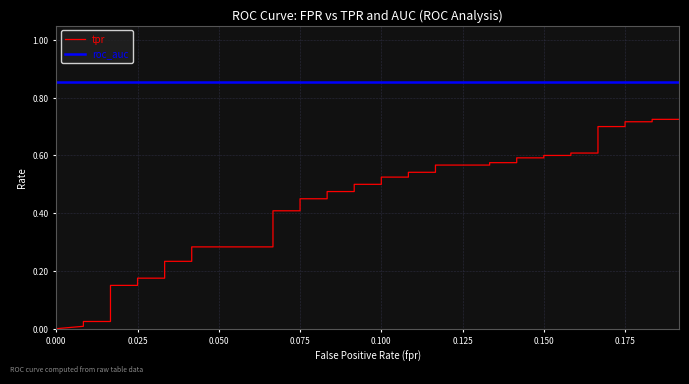

List the series in order of their overall mean, highest first.

roc_auc, tpr